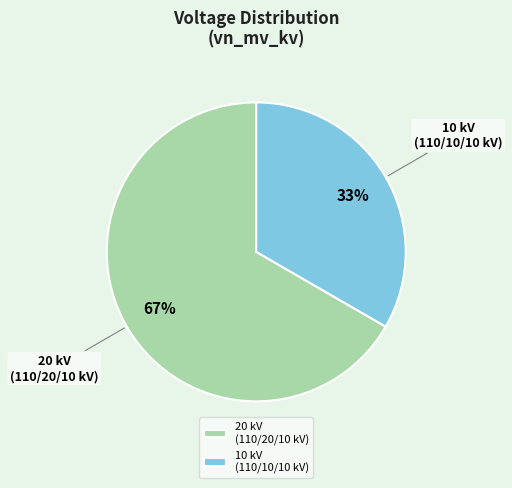

Combined, do 10 kV (110/10/10 kV) and 20 kV (110/20/10 kV) account for over 50%?

Yes